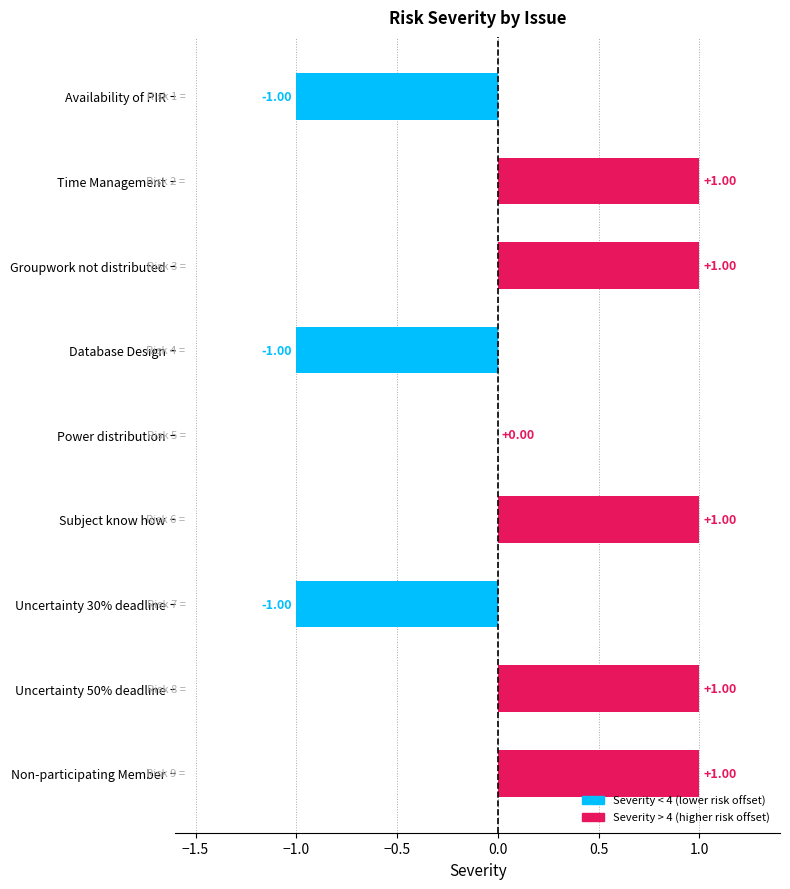

Count the number of categories in the chart.

9